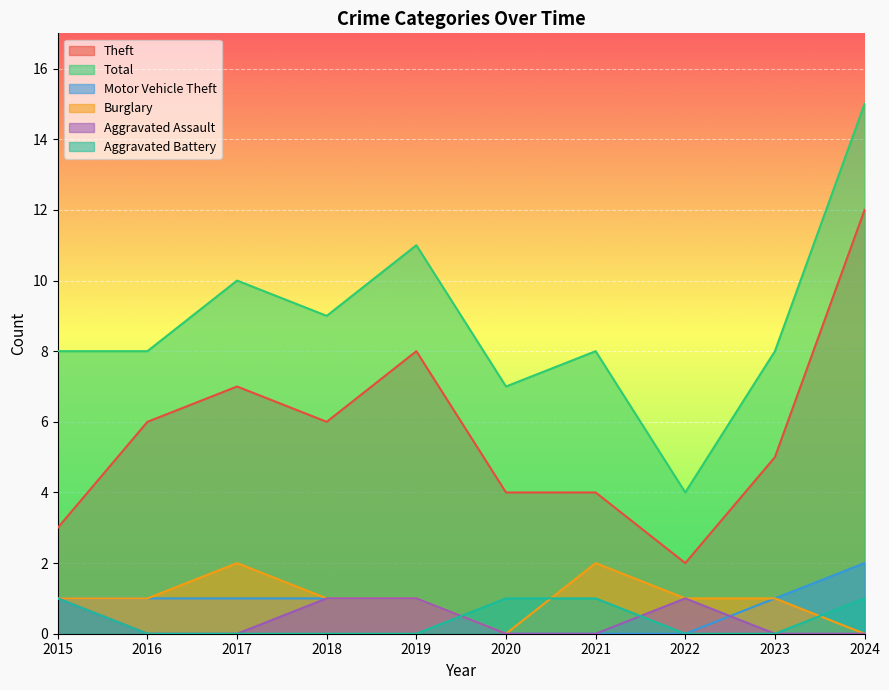

What is the total value across all series at 2019?

22